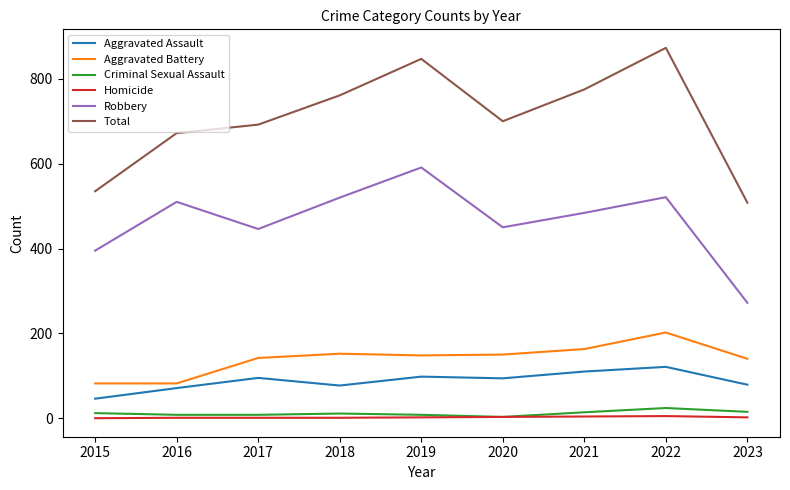

What is the maximum value shown in the chart?

873